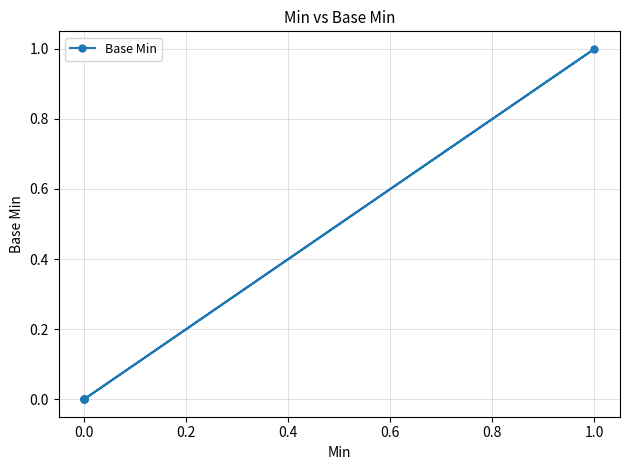

How many lines are shown in the chart?

1